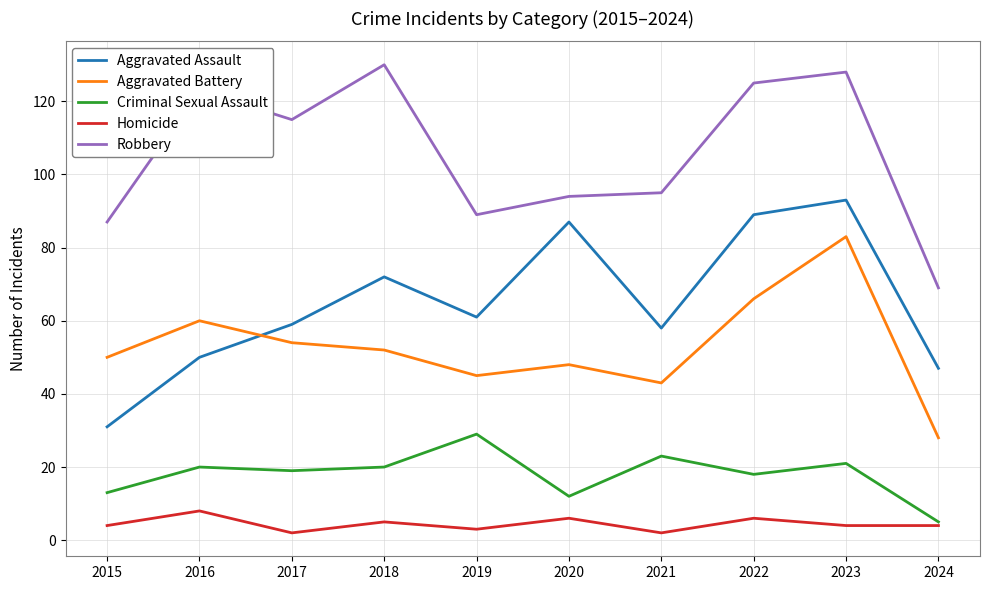

What is the approximate value of Aggravated Battery at 2023, to the nearest 10?

80